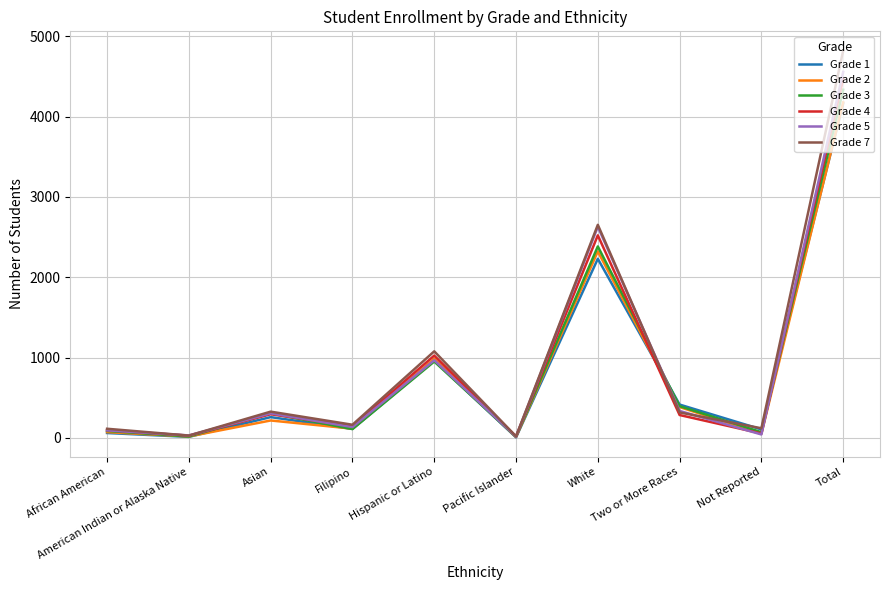

What is the sum of all Grade 7 values?

9642